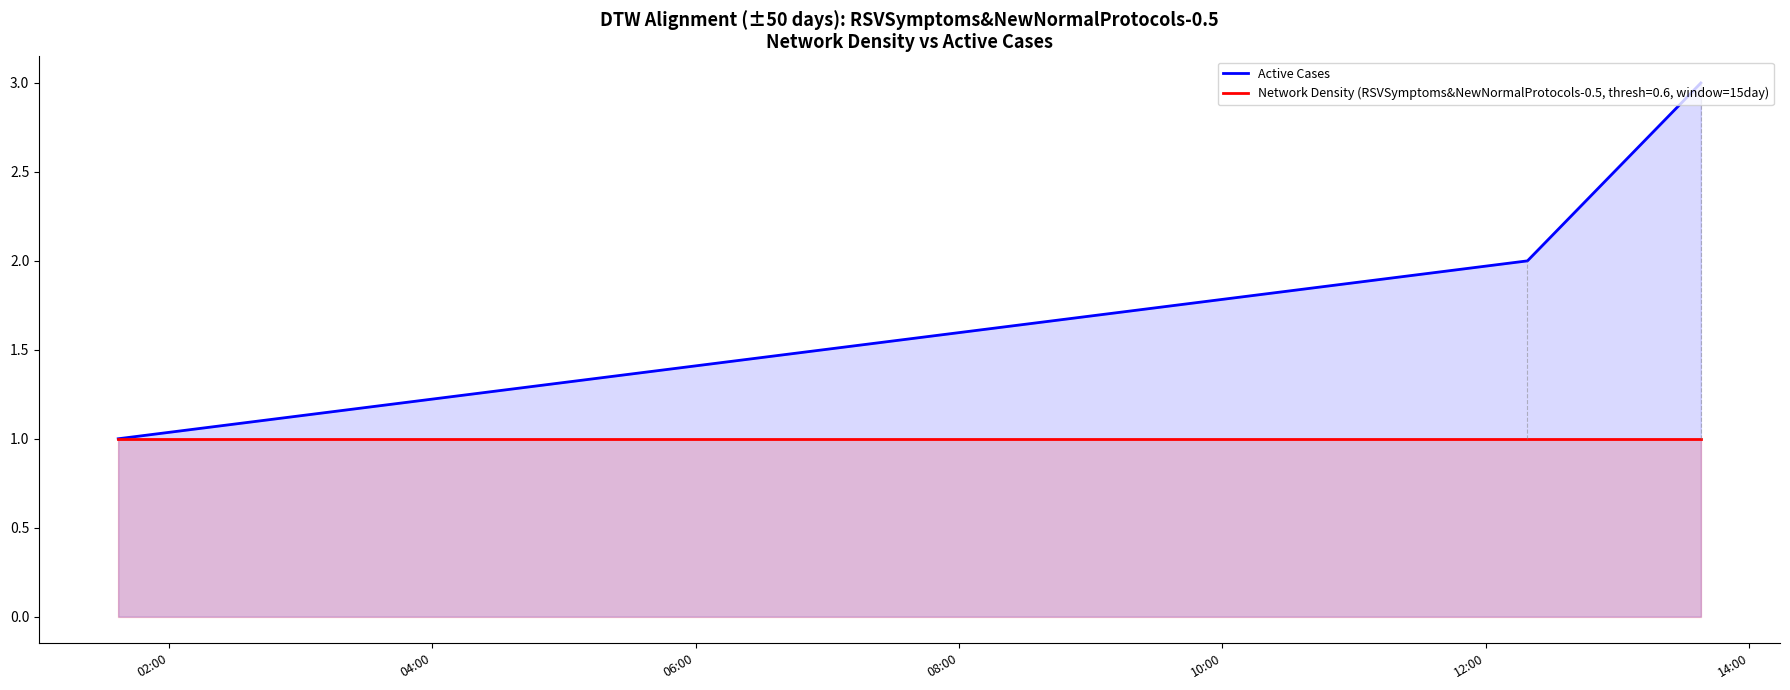

List the series in order of their peak value, highest first.

Active Cases, Network Density (RSVSymptoms&NewNormalProtocols-0.5, thresh=0.6, window=15day)